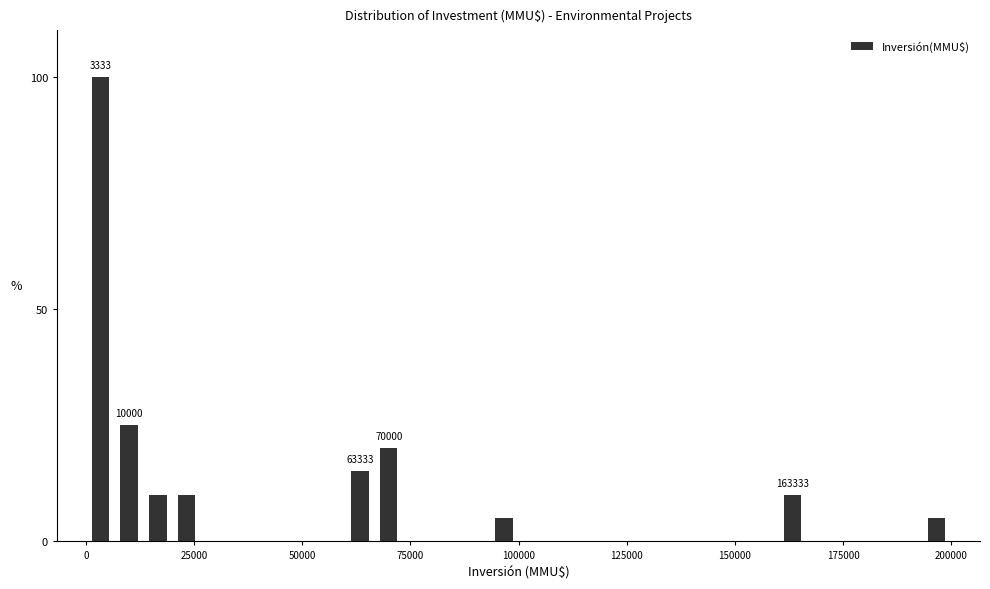

Read against the x-axis, roughly where is the centre of the tallest bar?

5000